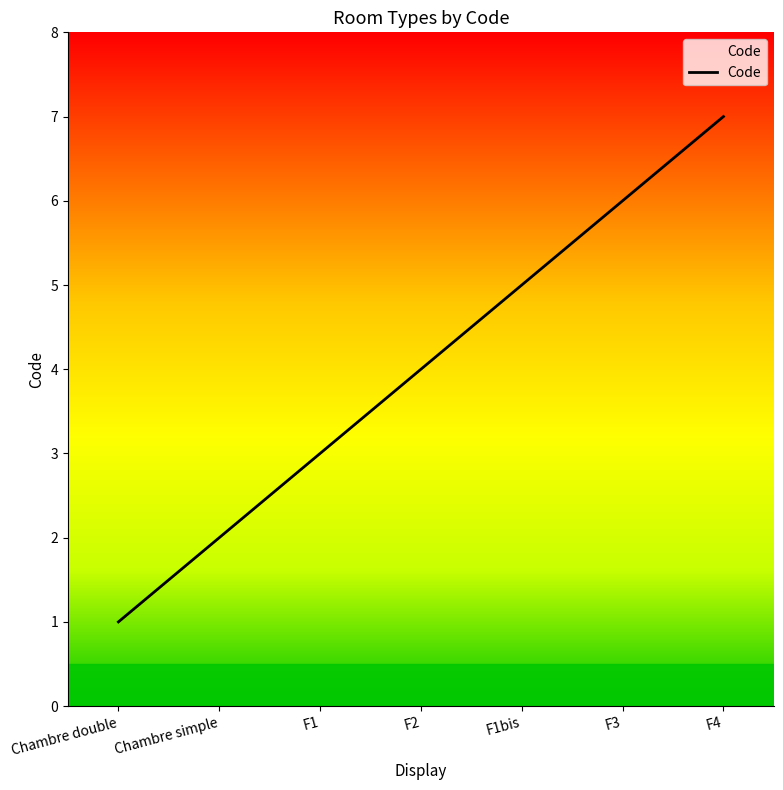

Which has a higher value, F4 or Chambre double?

F4